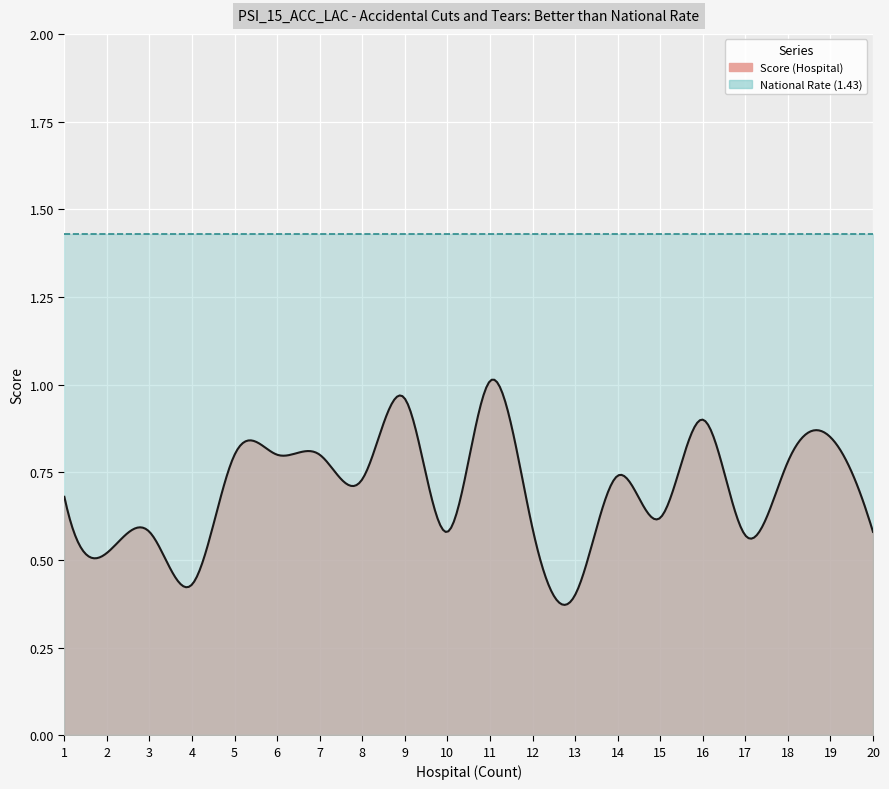

Rank the series by their maximum value, from lowest to highest.

Score, National Rate